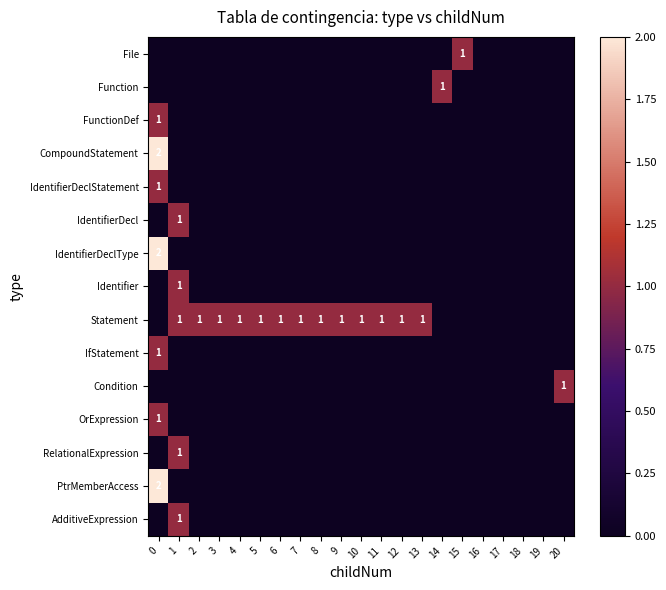

List the labels in order of row_14 value, smallest first.

0, 2, 3, 4, 5, 6, 7, 8, 9, 10, 11, 12, 13, 14, 15, 16, 17, 18, 19, 20, 1